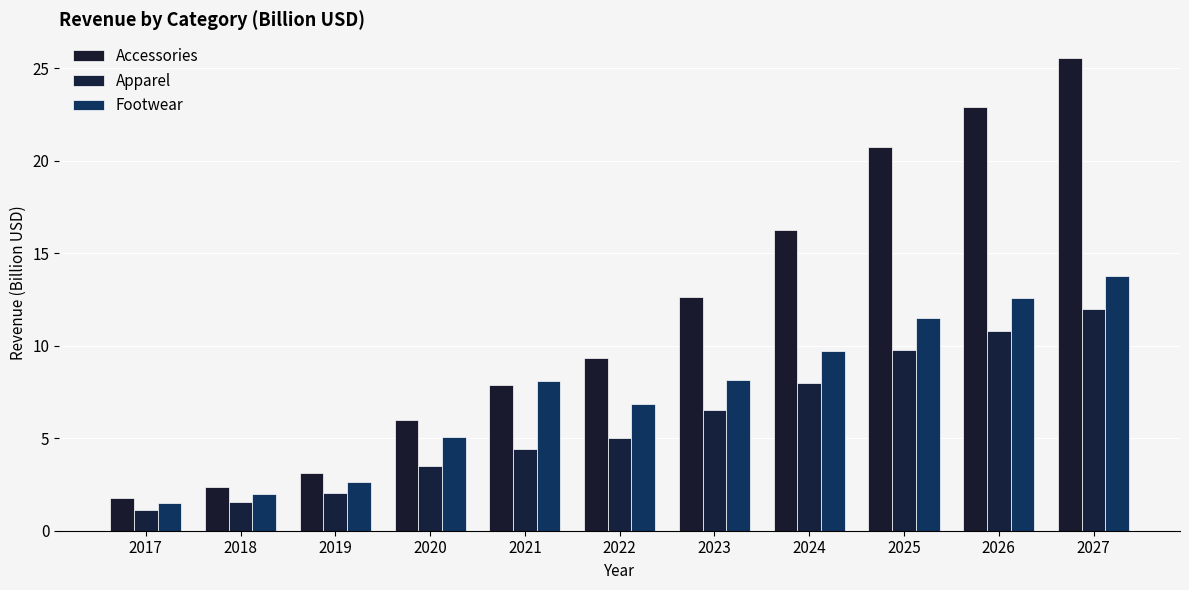

Between 2017 and 2020, which series saw the biggest shift?

Accessories